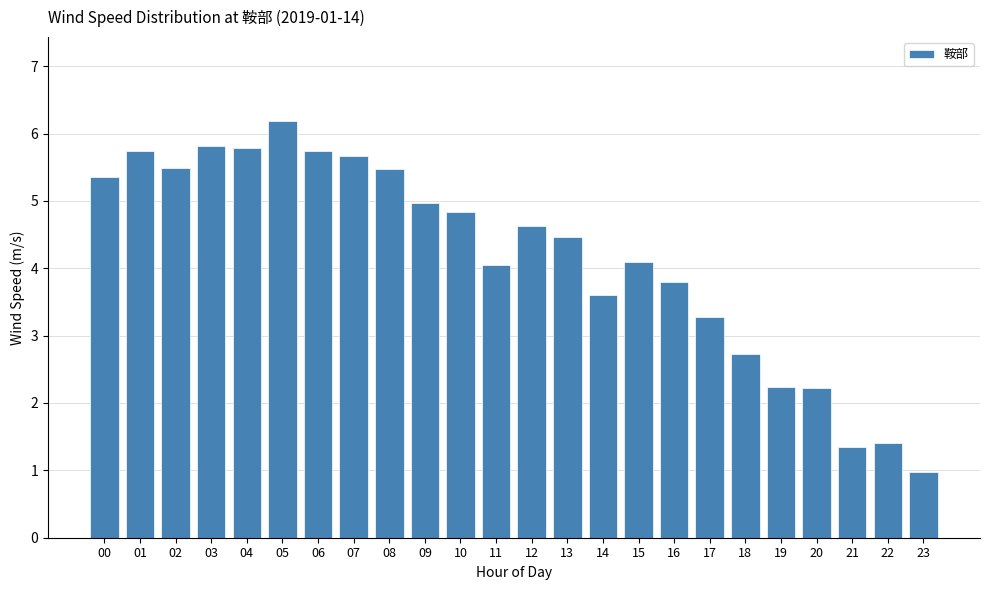

Reading left to right, transcribe all the data shown in this chart.

5.4	5.7	5.5	5.8	5.8	6.2	5.7	5.7	5.5	5.0	4.8	4.0	4.6	4.5	3.6	4.1	3.8	3.3	2.7	2.2	2.2	1.4	1.4	1.0